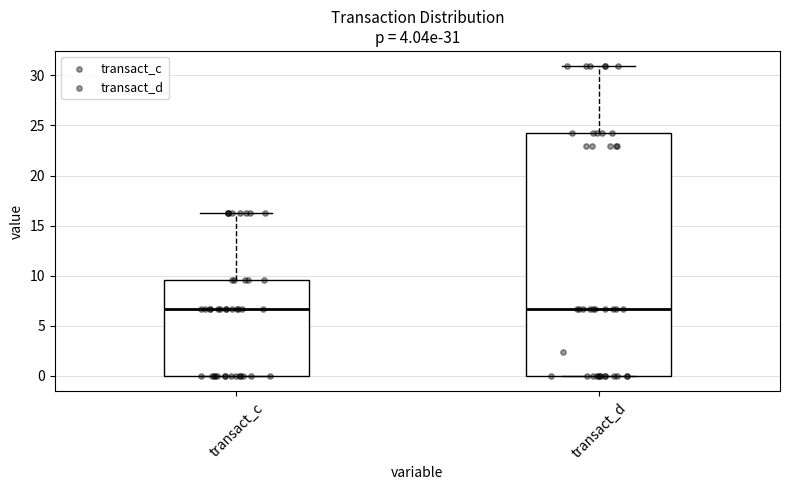

Which box is the tallest, from its lower edge to its upper edge?

transact_d